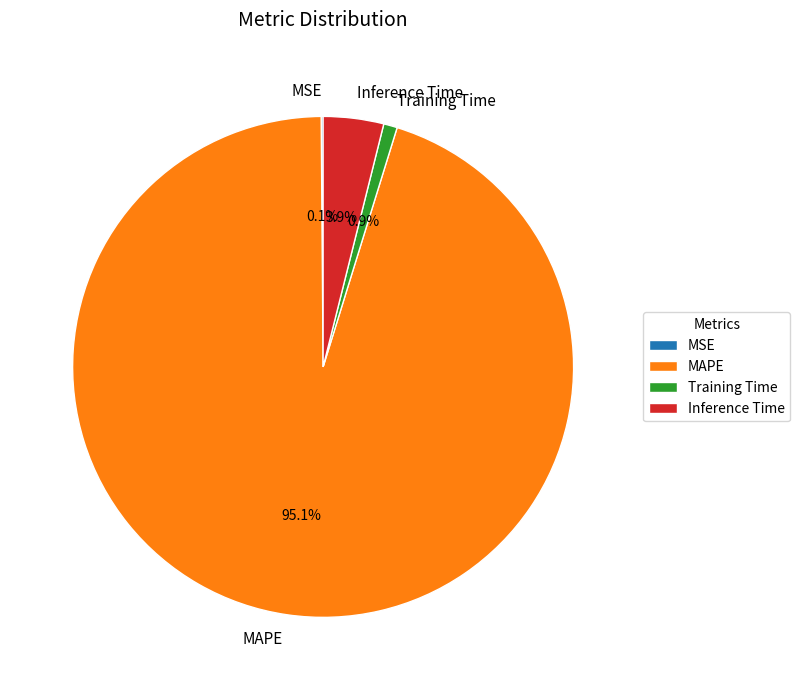

To the nearest percent, what is the average slice percentage?

25%